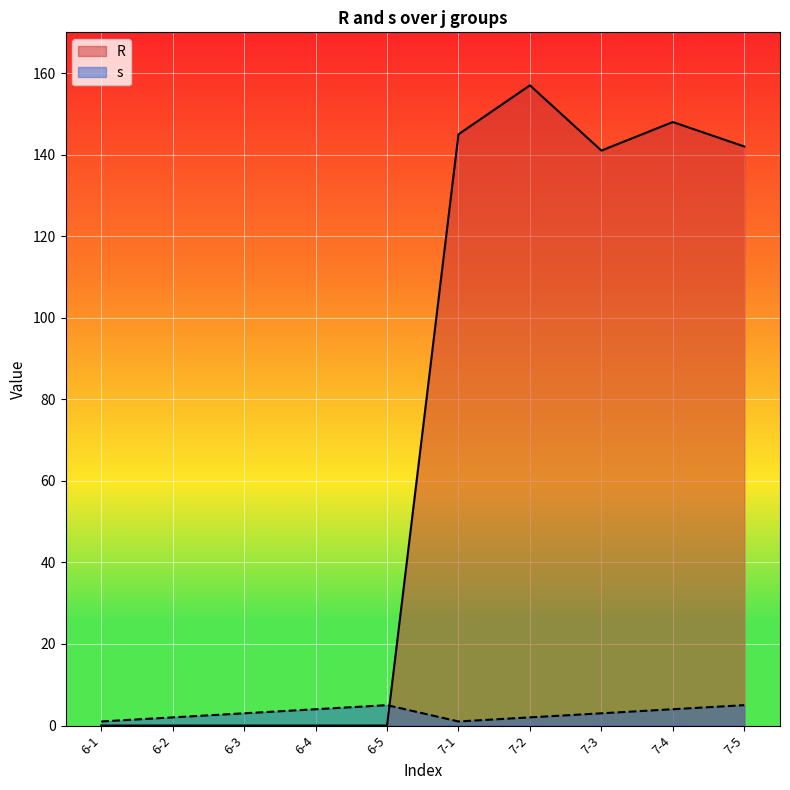

Is the value of s at 6-4 greater than the value of R at 7-1?

No